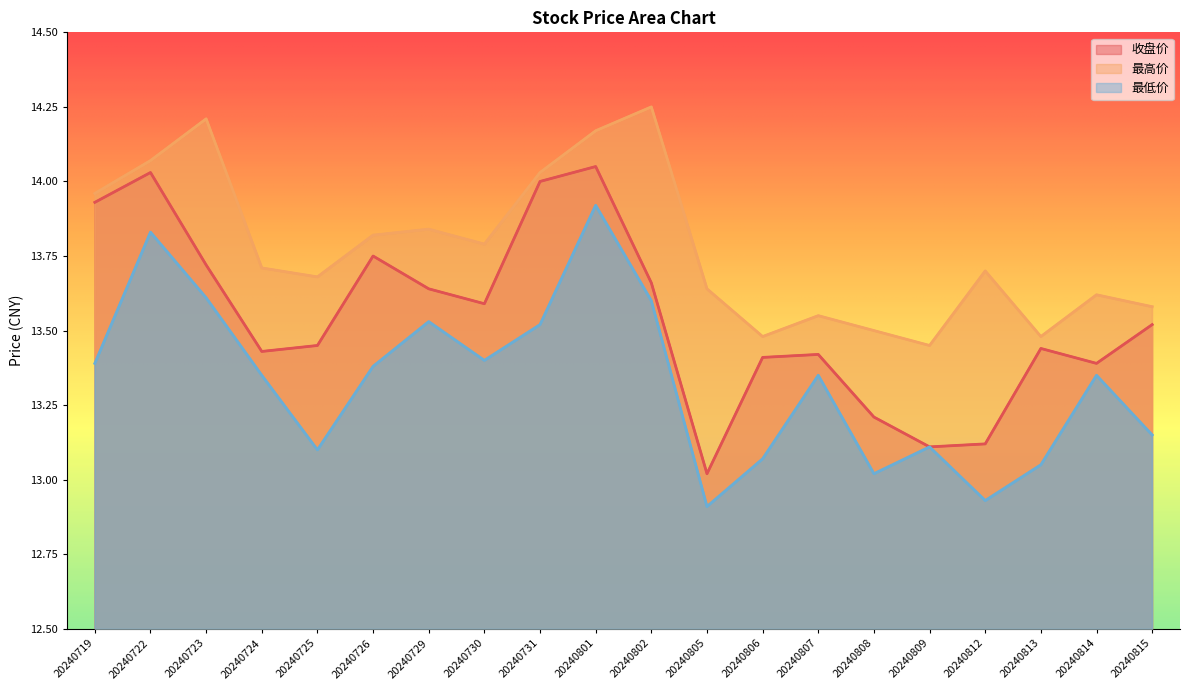

Which has a higher value, 20240802 or 20240724?

20240802